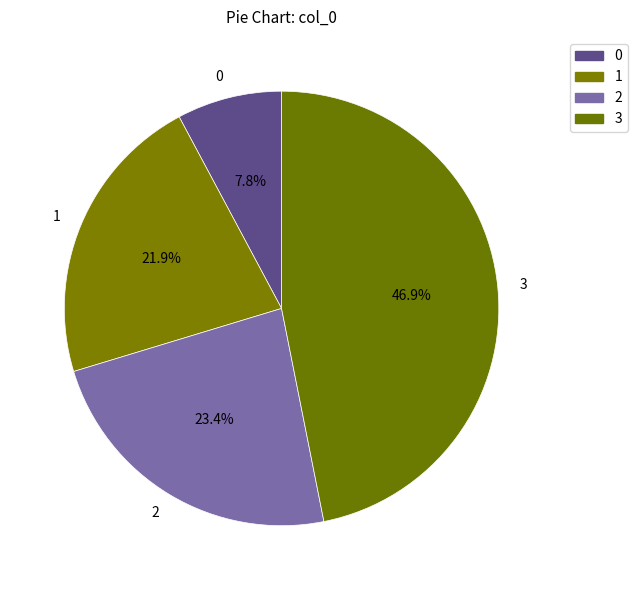

What is the ratio of the value at 1 to the value at 3?

0.5